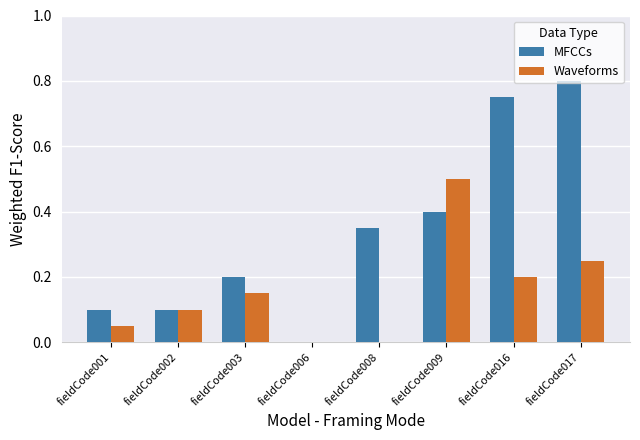

The Waveforms series shows 0.3 at fieldCode016. True or false?

False